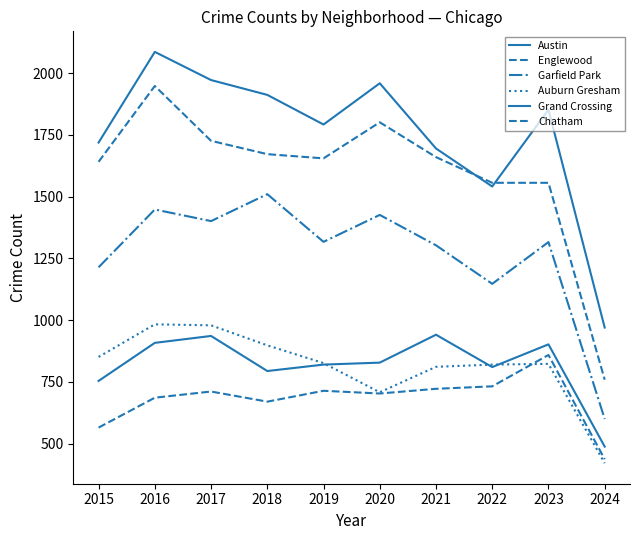

How many values in the Grand Crossing series are below 828?

5